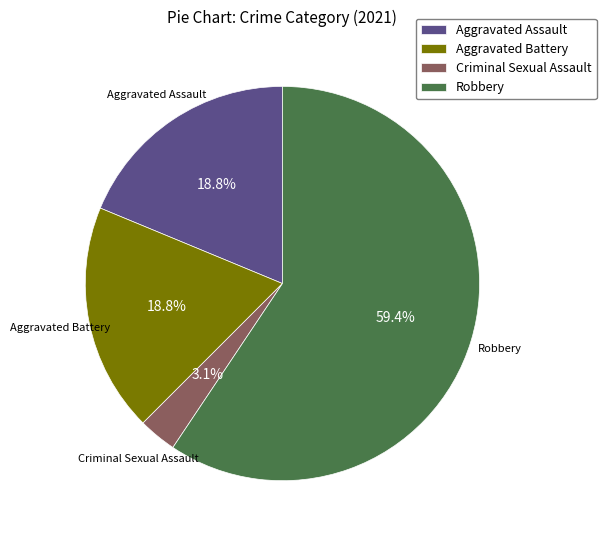

Between Aggravated Battery and Criminal Sexual Assault, which is larger?

Aggravated Battery